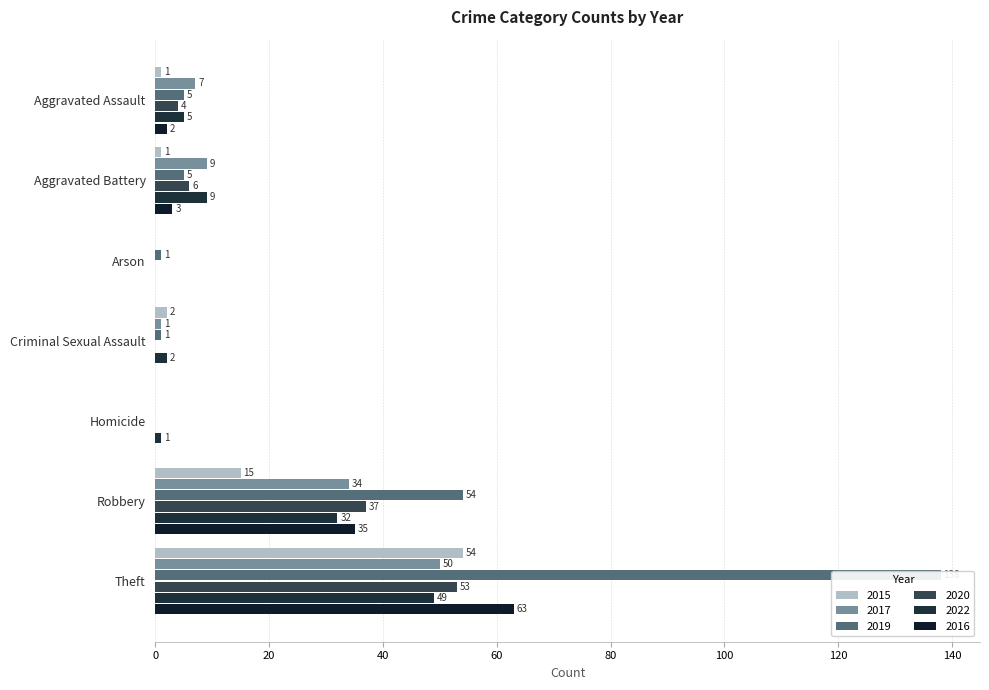

Which series has the largest total across all categories?

2019